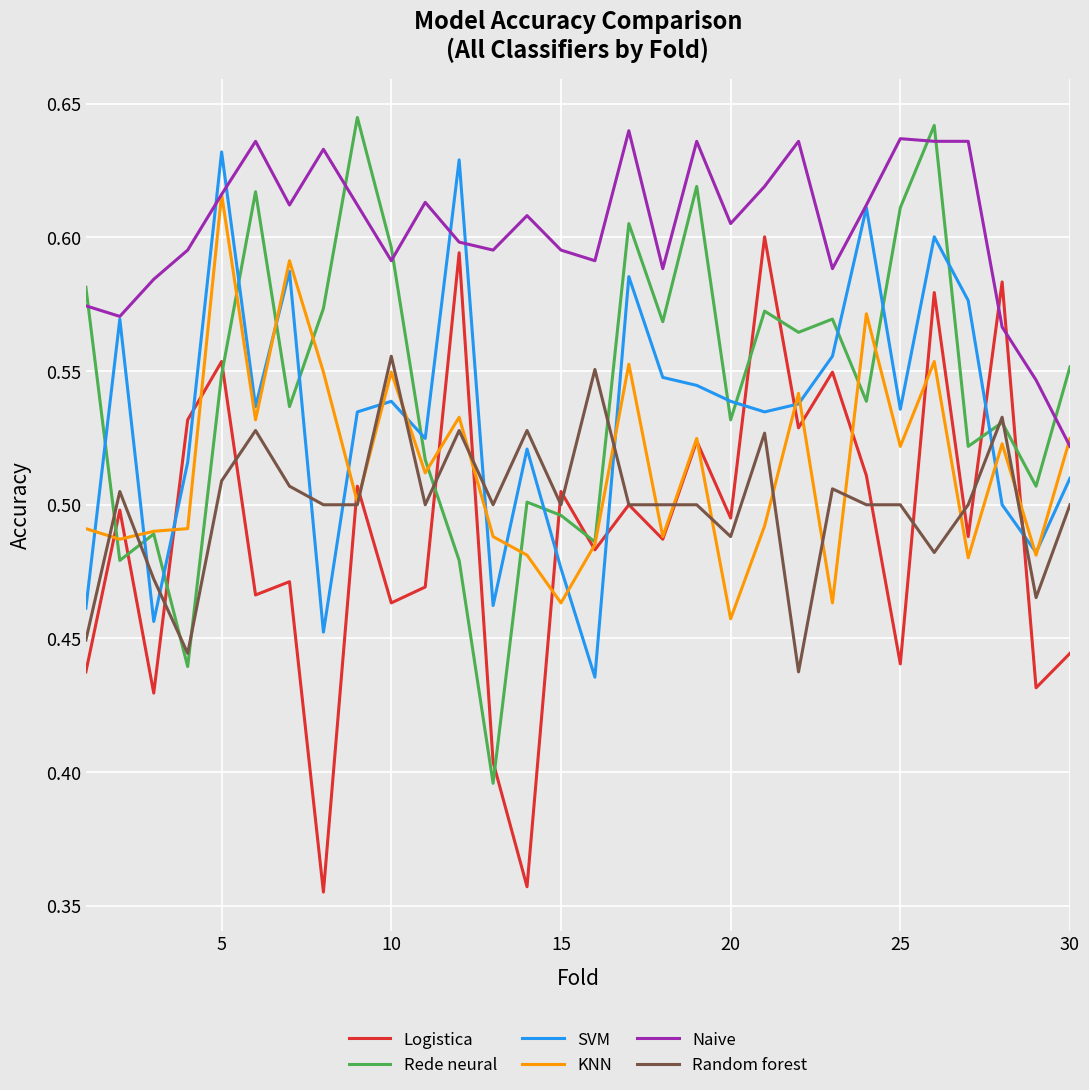

Which series ends up on top after the final intersection of Rede neural and SVM?

Rede neural